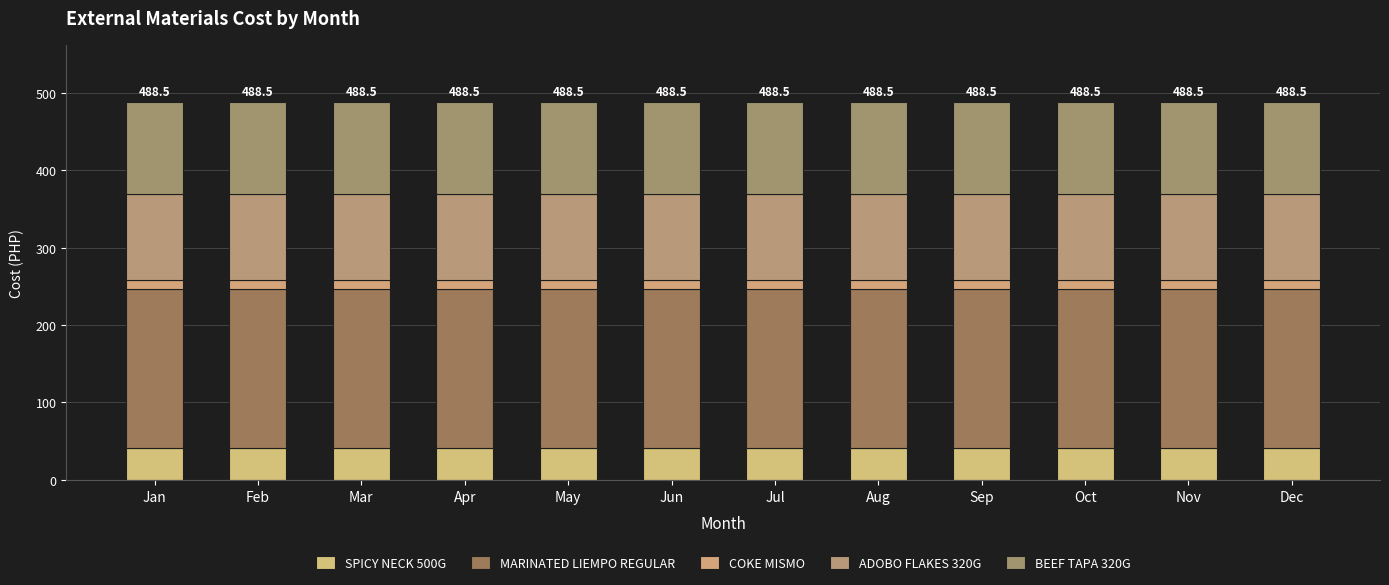

Are the bars horizontal?

No